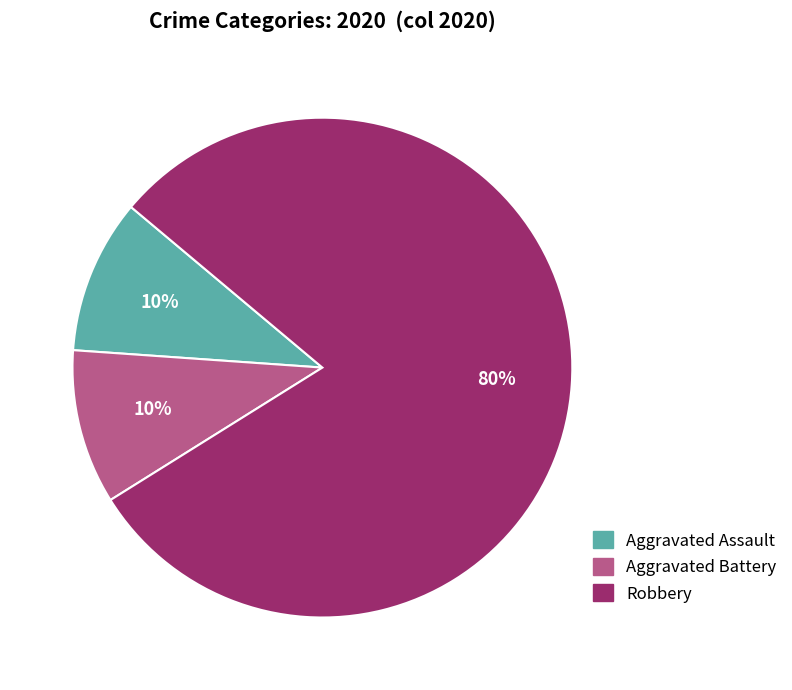

To the nearest percent, what is the difference between the largest and smallest slice percentages?

70%